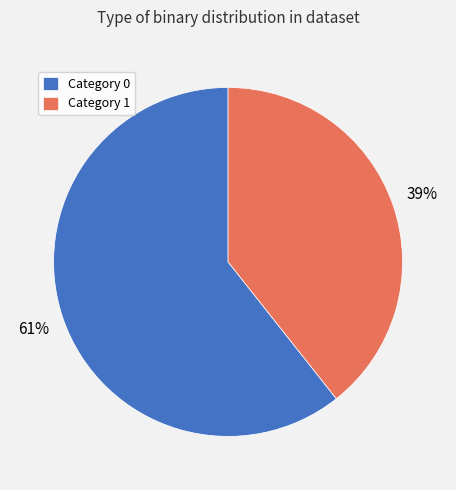

True or false: Category 0 accounts for 66% of the total.

False